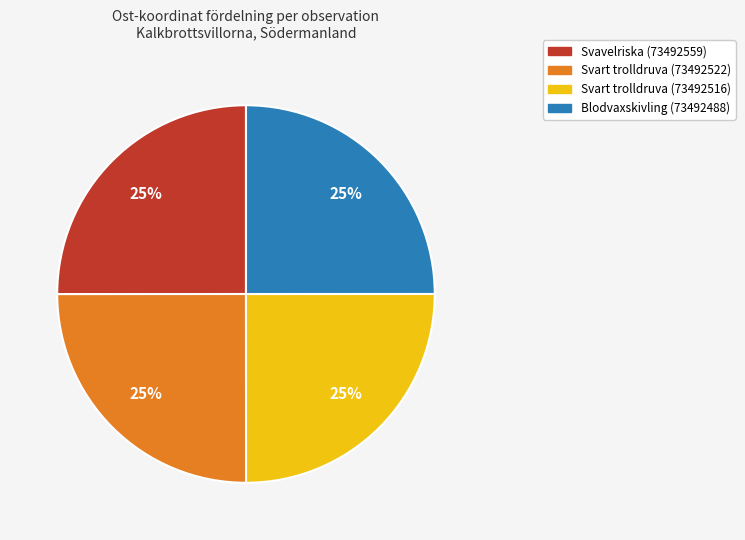

To the nearest percent, what is the combined percentage of Svart trolldruva (73492516) and Svart trolldruva (73492522)?

50%